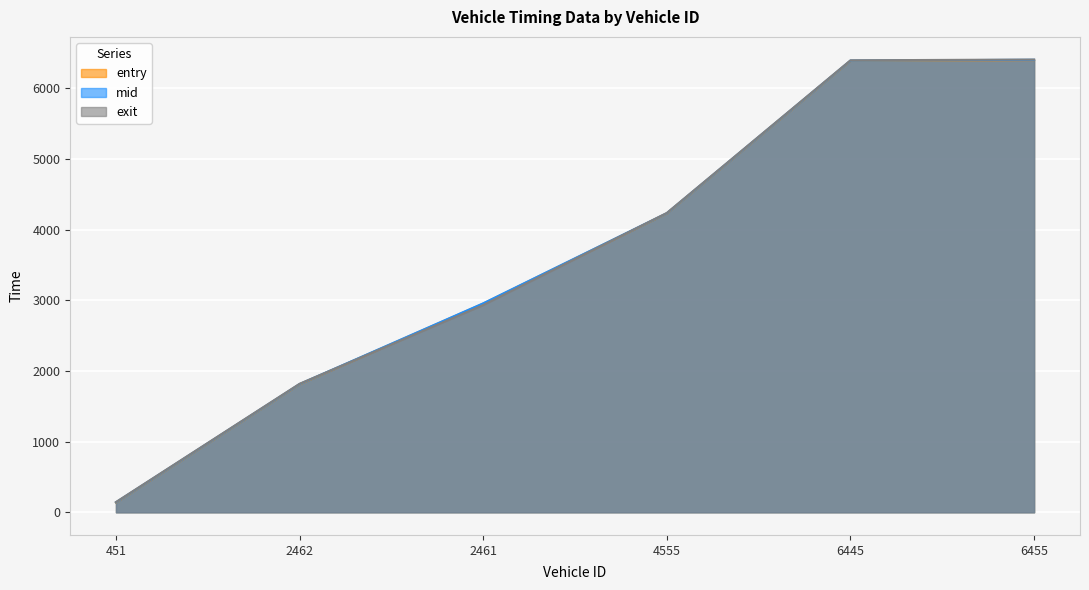

What is the greatest value displayed?

6406.2